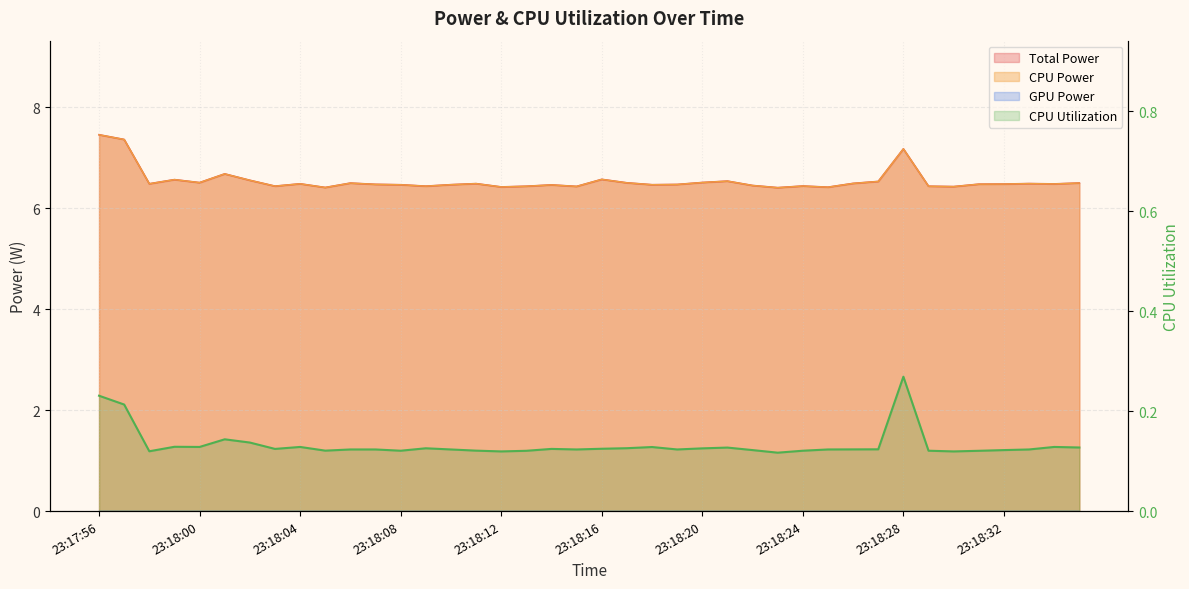

Reading left to right, extract all data points from this chart.

Total Power: 23:17:56=7.5	23:17:57=7.4	23:17:58=6.5	23:17:59=6.6	23:18:00=6.5	23:18:01=6.7	23:18:02=6.6	23:18:03=6.4	23:18:04=6.5	23:18:05=6.4	23:18:06=6.5	23:18:07=6.5	23:18:08=6.5	23:18:09=6.4	23:18:10=6.5	23:18:11=6.5	23:18:12=6.4	23:18:13=6.4	23:18:14=6.5	23:18:15=6.4	23:18:16=6.6	23:18:17=6.5	23:18:18=6.5	23:18:19=6.5	23:18:20=6.5	23:18:21=6.5	23:18:22=6.4	23:18:23=6.4	23:18:24=6.4	23:18:25=6.4	23:18:26=6.5	23:18:27=6.5	23:18:28=7.2	23:18:29=6.4	23:18:30=6.4	23:18:31=6.5	23:18:32=6.5	23:18:33=6.5	23:18:34=6.5	23:18:35=6.5
CPU Power: 23:17:56=7.5	23:17:57=7.4	23:17:58=6.5	23:17:59=6.6	23:18:00=6.5	23:18:01=6.7	23:18:02=6.6	23:18:03=6.4	23:18:04=6.5	23:18:05=6.4	23:18:06=6.5	23:18:07=6.5	23:18:08=6.5	23:18:09=6.4	23:18:10=6.5	23:18:11=6.5	23:18:12=6.4	23:18:13=6.4	23:18:14=6.5	23:18:15=6.4	23:18:16=6.6	23:18:17=6.5	23:18:18=6.5	23:18:19=6.5	23:18:20=6.5	23:18:21=6.5	23:18:22=6.4	23:18:23=6.4	23:18:24=6.4	23:18:25=6.4	23:18:26=6.5	23:18:27=6.5	23:18:28=7.2	23:18:29=6.4	23:18:30=6.4	23:18:31=6.5	23:18:32=6.5	23:18:33=6.5	23:18:34=6.5	23:18:35=6.5
CPU Utilization: 23:17:56=0.2	23:17:57=0.2	23:17:58=0.1	23:17:59=0.1	23:18:00=0.1	23:18:01=0.1	23:18:02=0.1	23:18:03=0.1	23:18:04=0.1	23:18:05=0.1	23:18:06=0.1	23:18:07=0.1	23:18:08=0.1	23:18:09=0.1	23:18:10=0.1	23:18:11=0.1	23:18:12=0.1	23:18:13=0.1	23:18:14=0.1	23:18:15=0.1	23:18:16=0.1	23:18:17=0.1	23:18:18=0.1	23:18:19=0.1	23:18:20=0.1	23:18:21=0.1	23:18:22=0.1	23:18:23=0.1	23:18:24=0.1	23:18:25=0.1	23:18:26=0.1	23:18:27=0.1	23:18:28=0.3	23:18:29=0.1	23:18:30=0.1	23:18:31=0.1	23:18:32=0.1	23:18:33=0.1	23:18:34=0.1	23:18:35=0.1